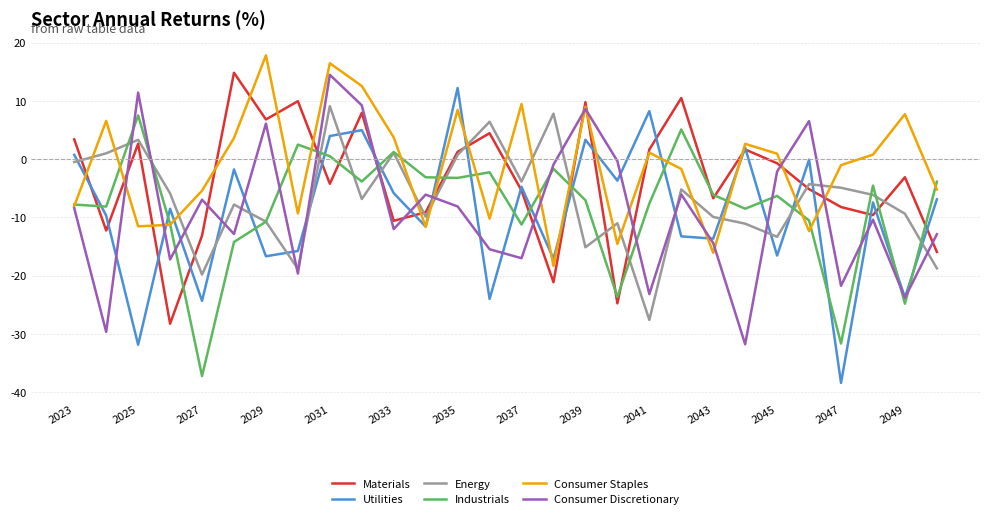

What is the maximum value for Consumer Discretionary?

14.5